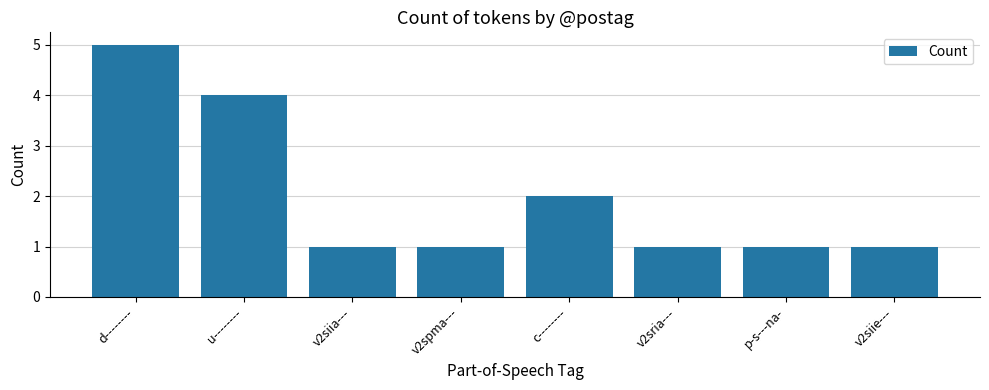

What is the greatest value displayed?

5